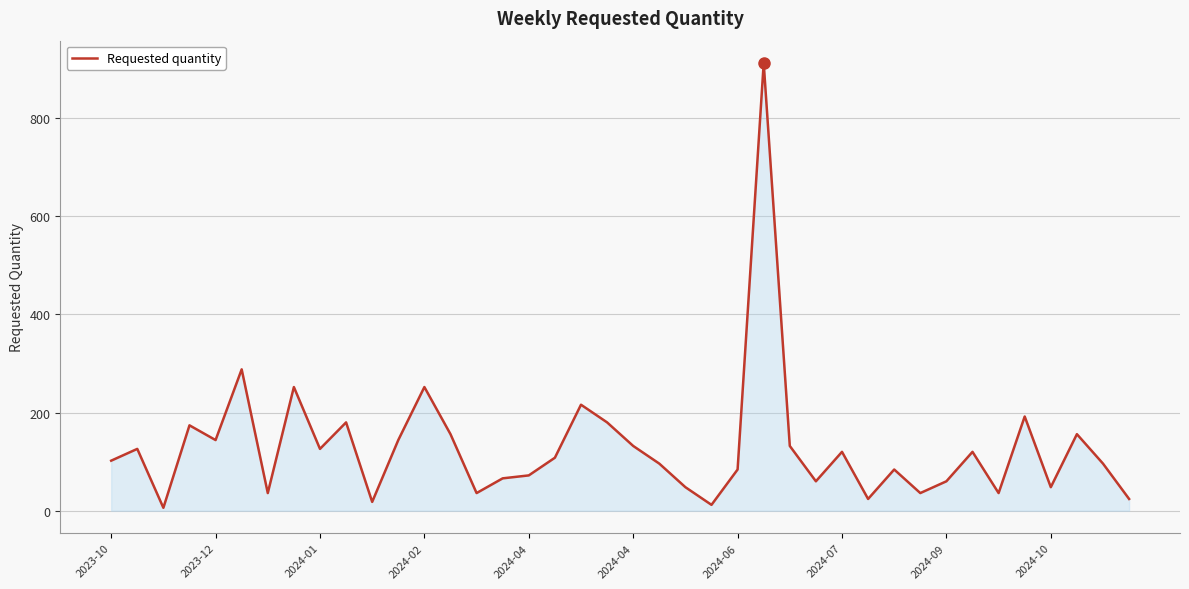

True or false: the data has more than 2 interior local peaks.

True